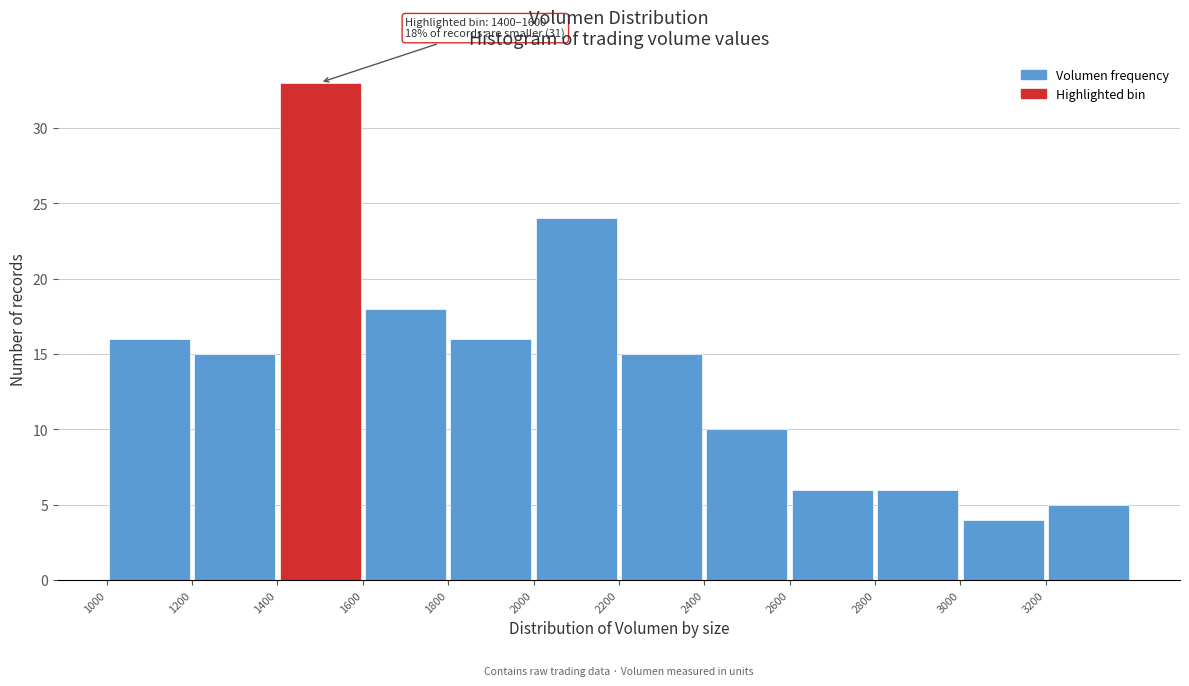

Which range on the x-axis has the tallest bar?

1400 to 1600